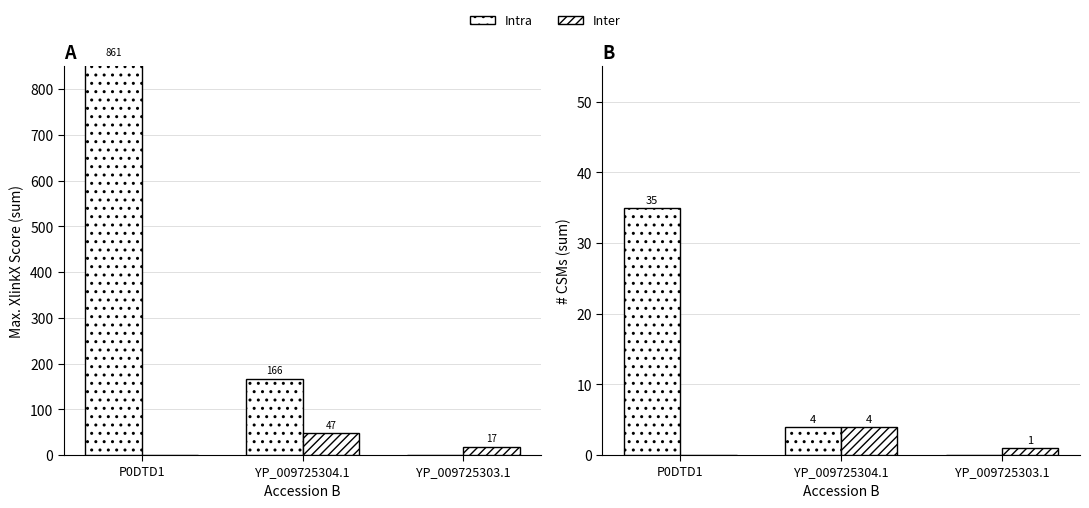

What are all the series names shown in the legend?

Intra, Inter